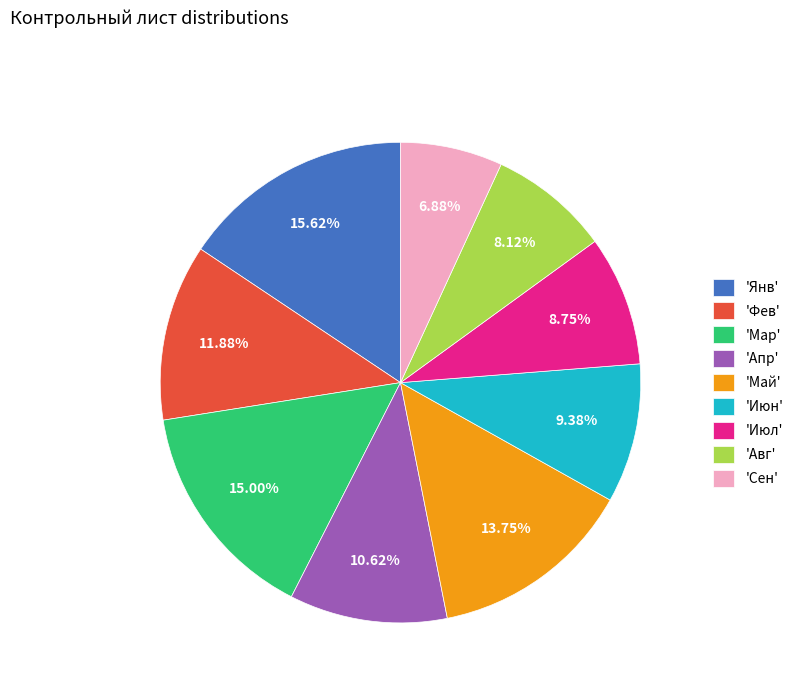

Is the sum of 'Сен' and 'Мар' greater than half?

No